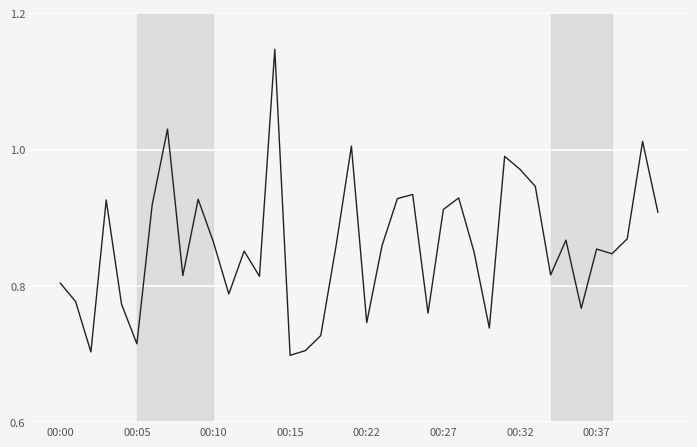

What is the difference between the maximum and minimum values?

0.4